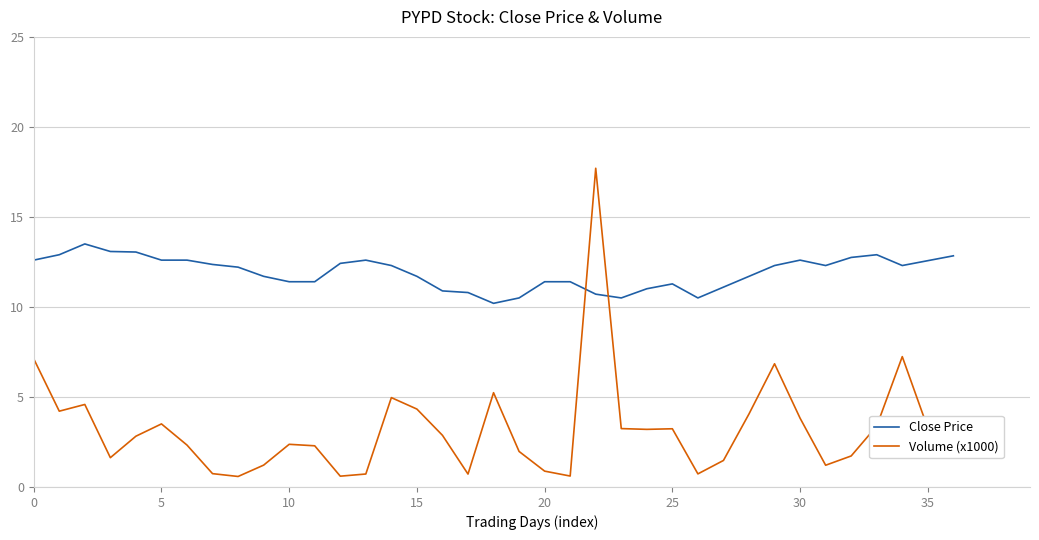

After their last crossing, which series has the higher values: Volume (x1000) or Close Price?

Close Price